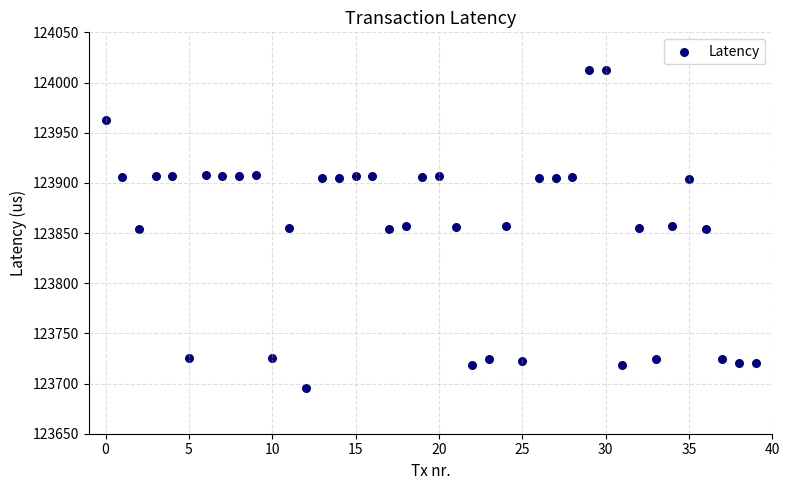

What is the range of Y values (max minus min)?

316